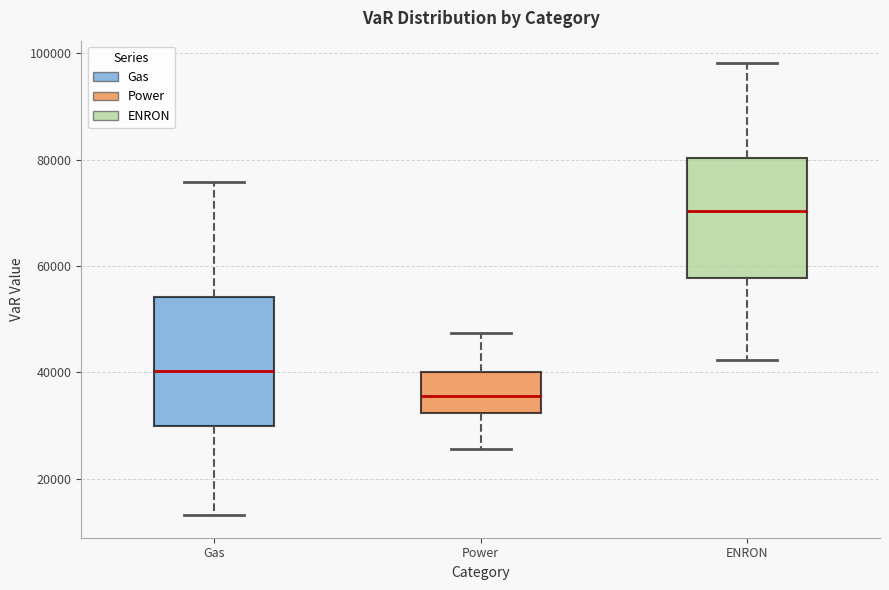

Where does the lower whisker of the box for Gas end on the y-axis? The values are not printed on the chart, so give them approximately, as read against the axis.

14000